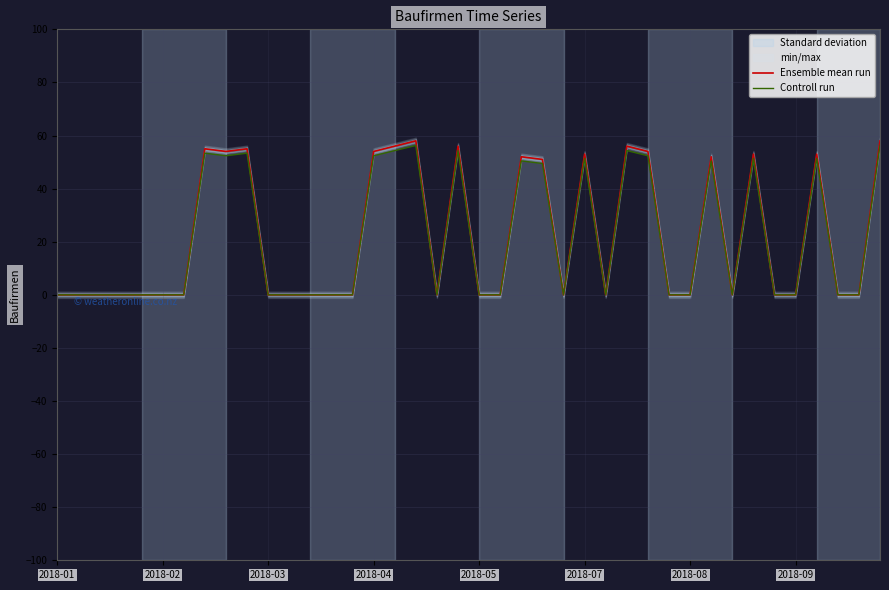

At which category is the sum across all series the highest?

17